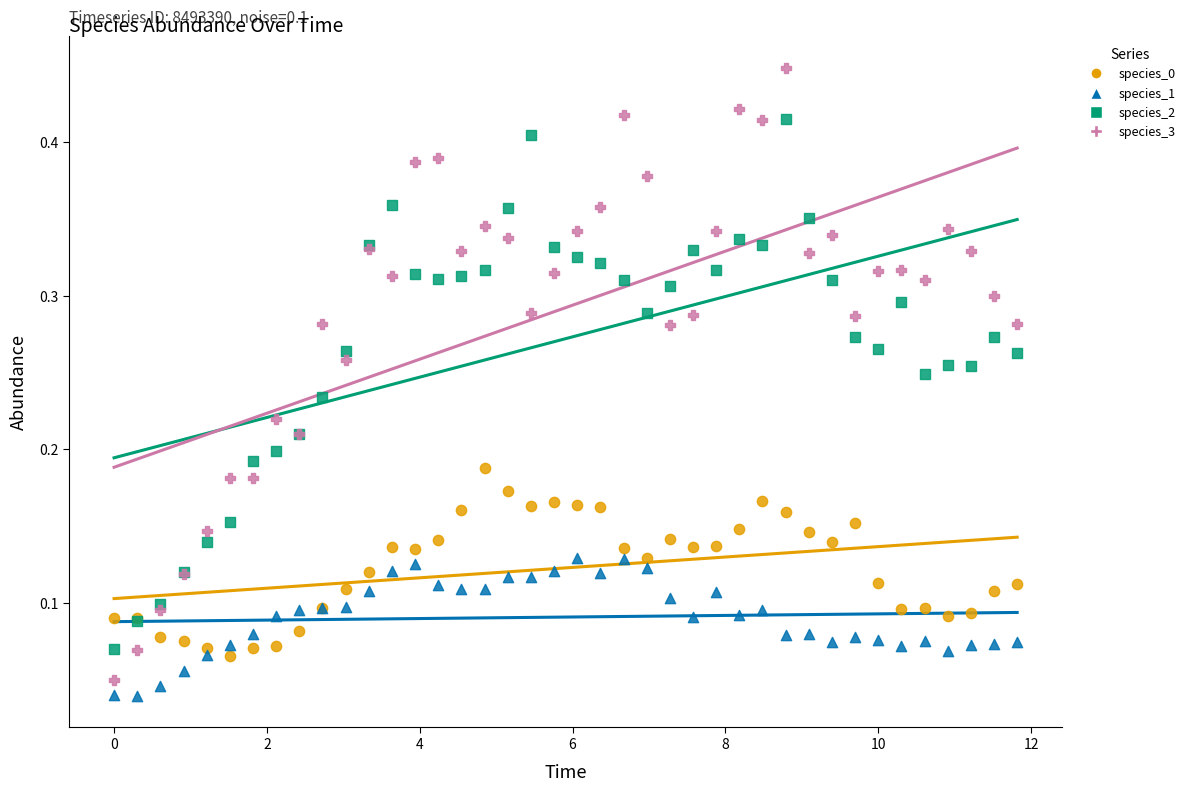

Which series contains the highest Y value?

species_3